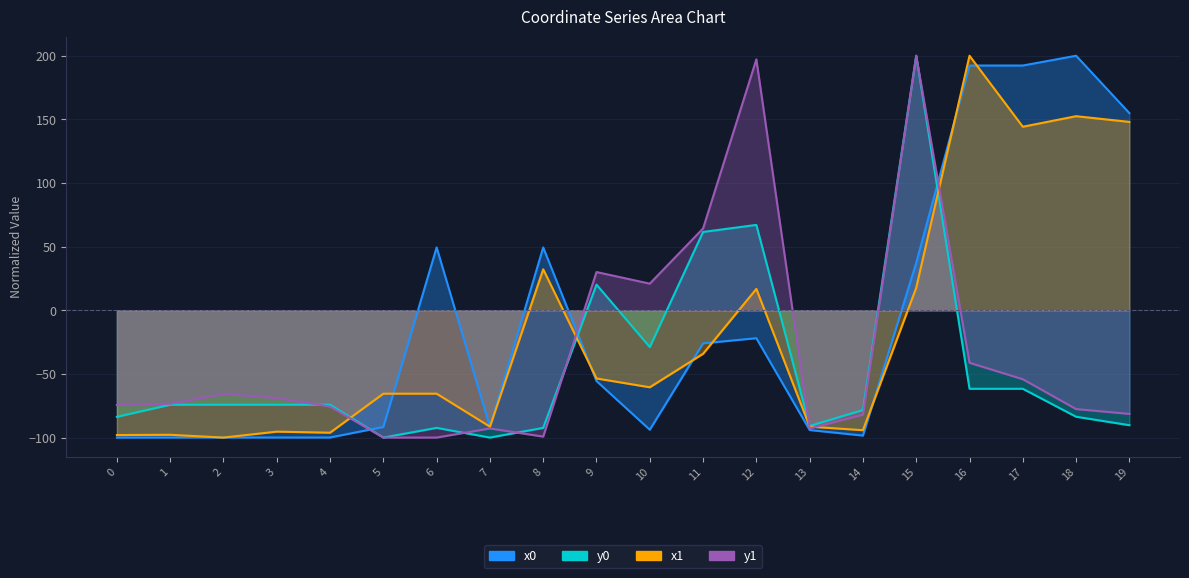

Where is the first local minimum for y1?

8